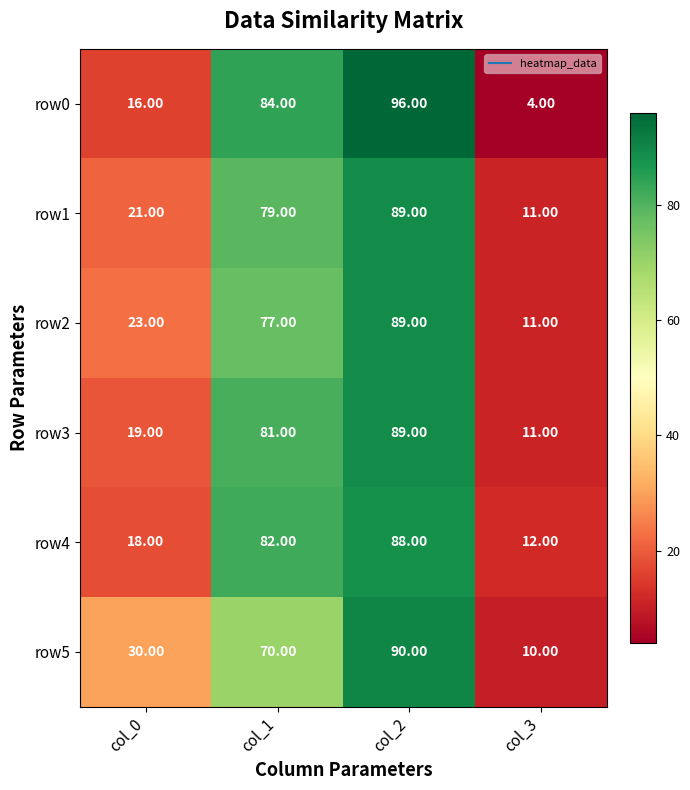

What is the sum of all row0 values?

200